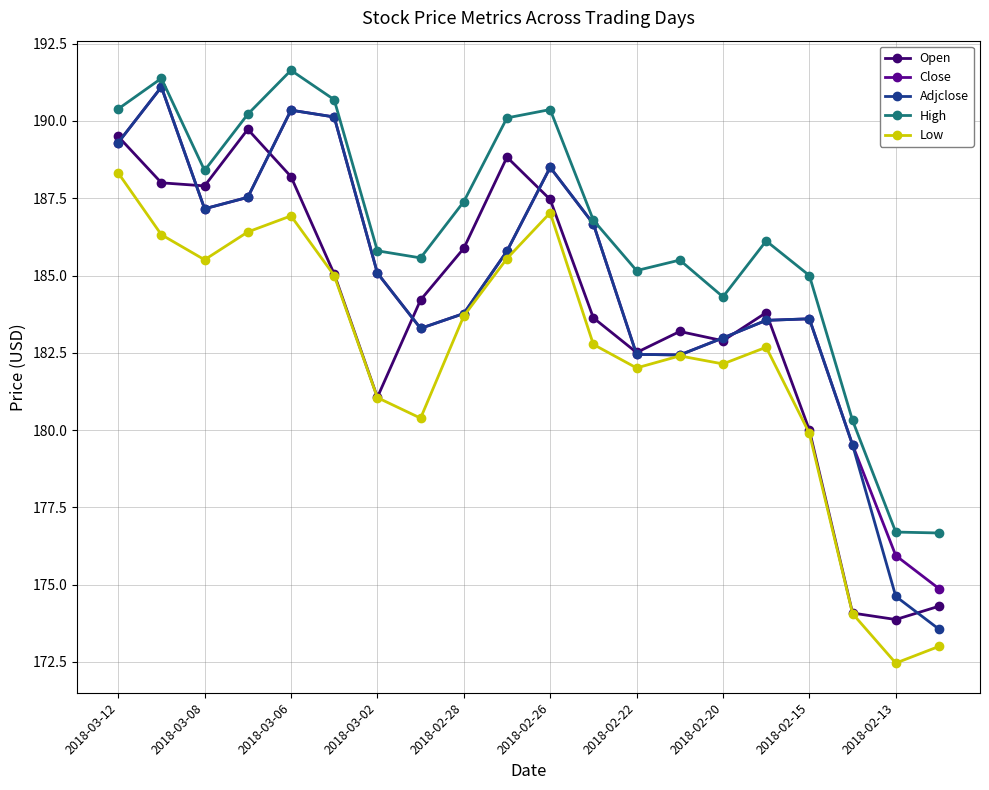

True or false: High and Open cross at least once.

False